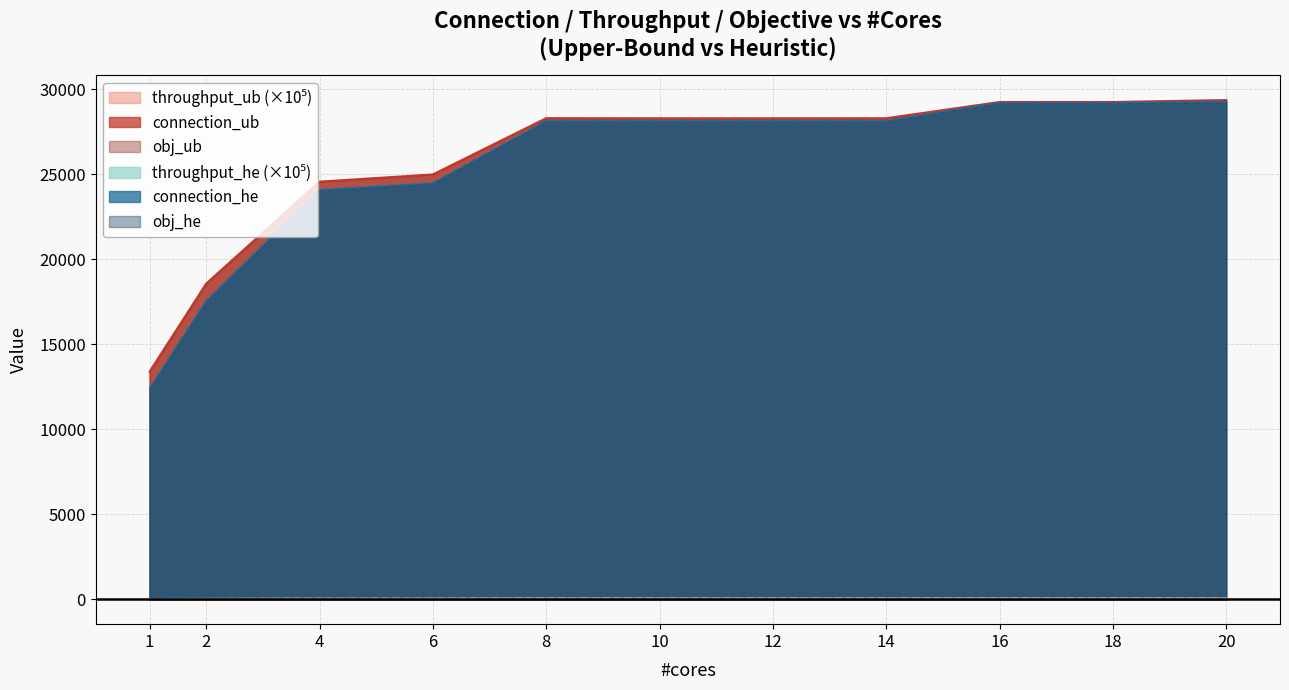

The value of connection_he at 2 is 17541.0. True or false?

True